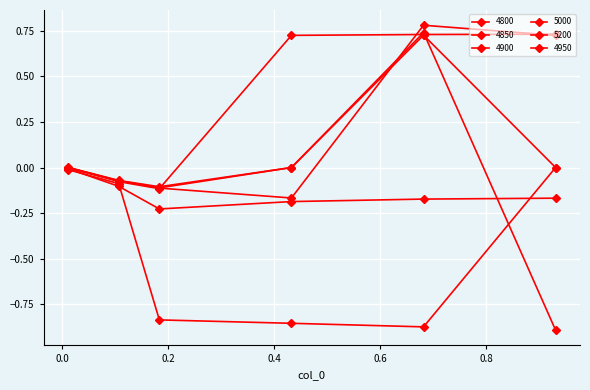

At which category does 5000 reach its first local valley?

0.4328767123287671